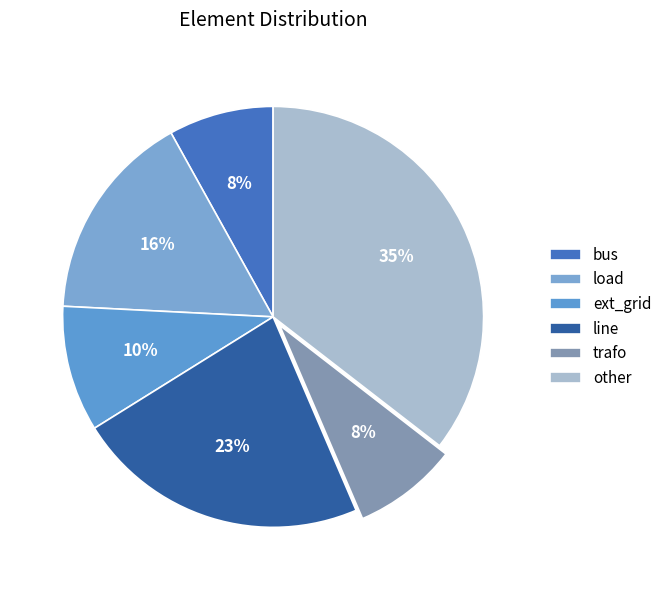

Which category has the biggest portion of the pie?

other